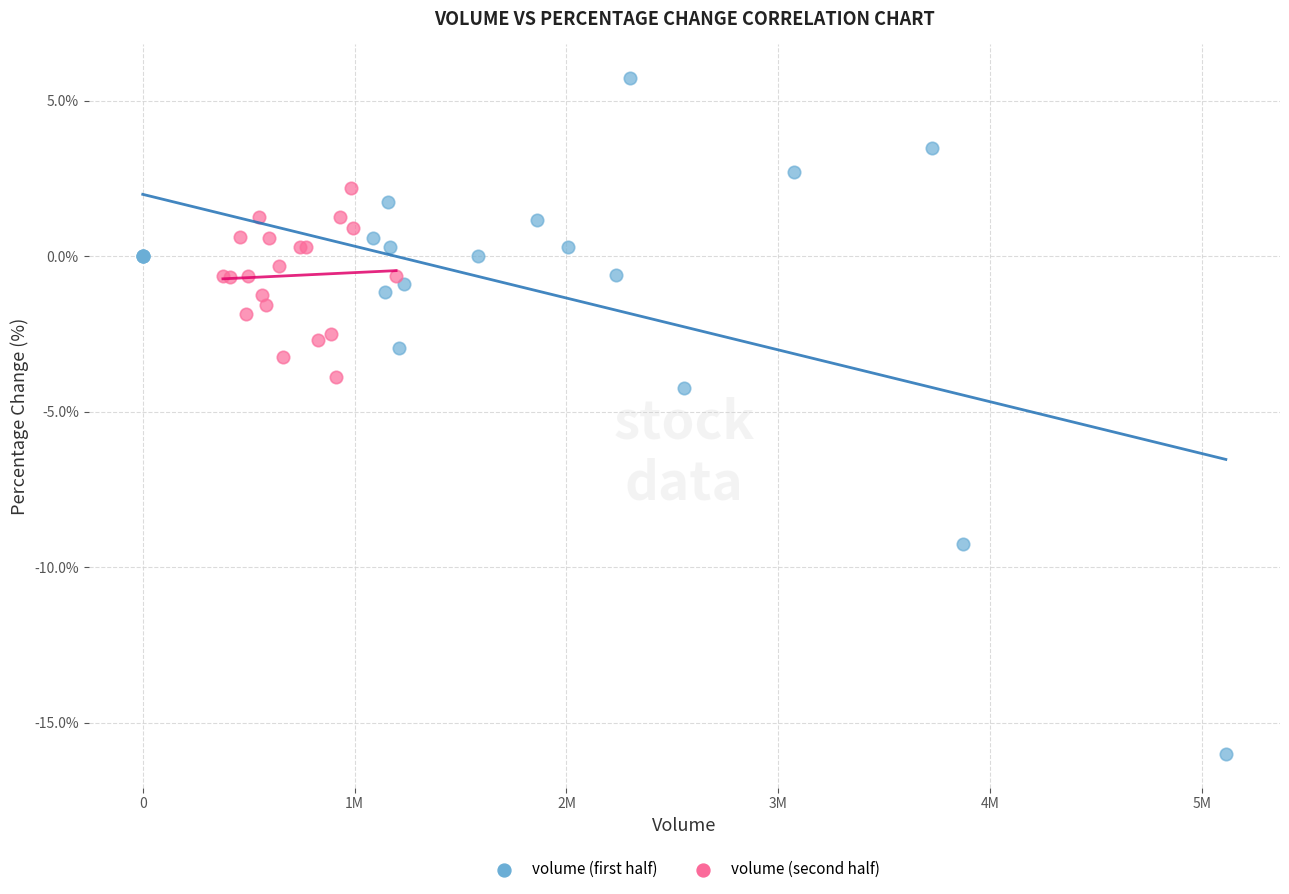

Which series reaches the maximum Y coordinate?

volume (first half)